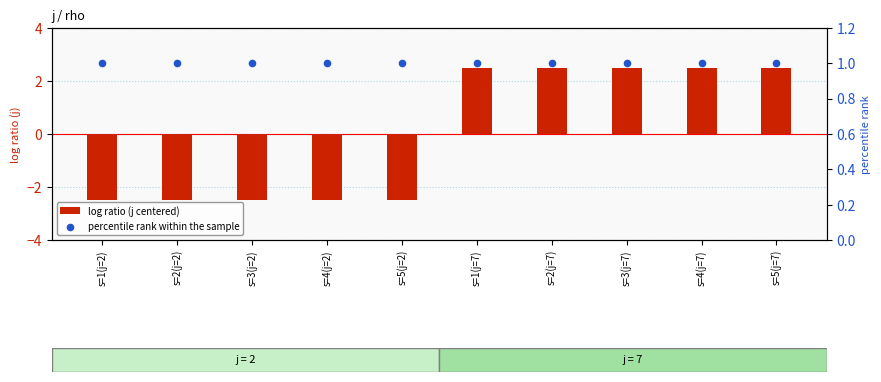

At which category is the sum across all series the highest?

s=1(j=7)